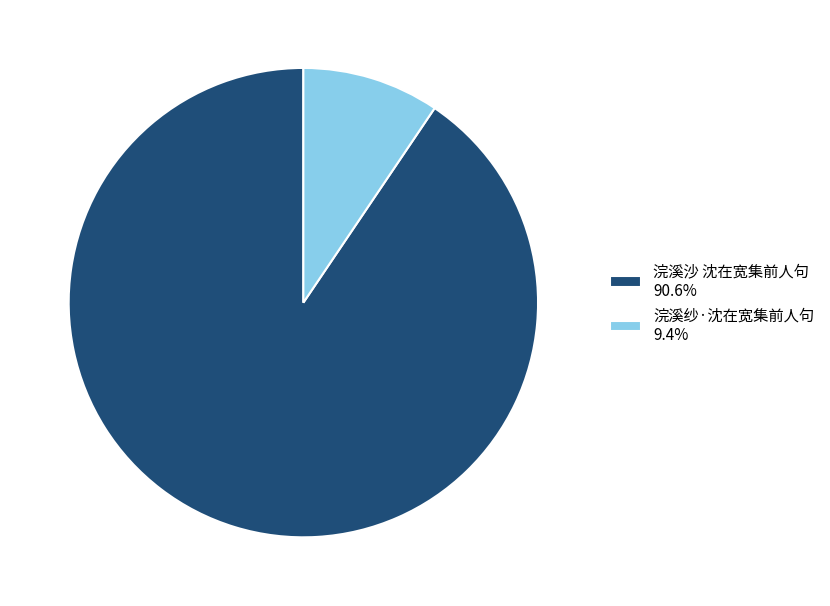

Does 浣溪沙 沈在宽集前人句 90.6% account for over 50% of the chart?

Yes